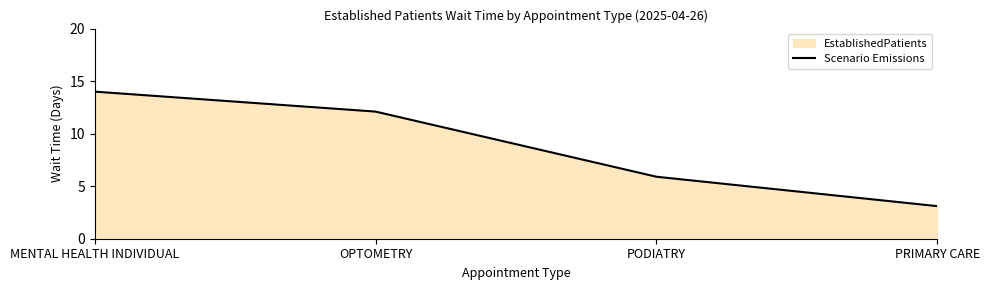

What is the sum of all values?

35.1